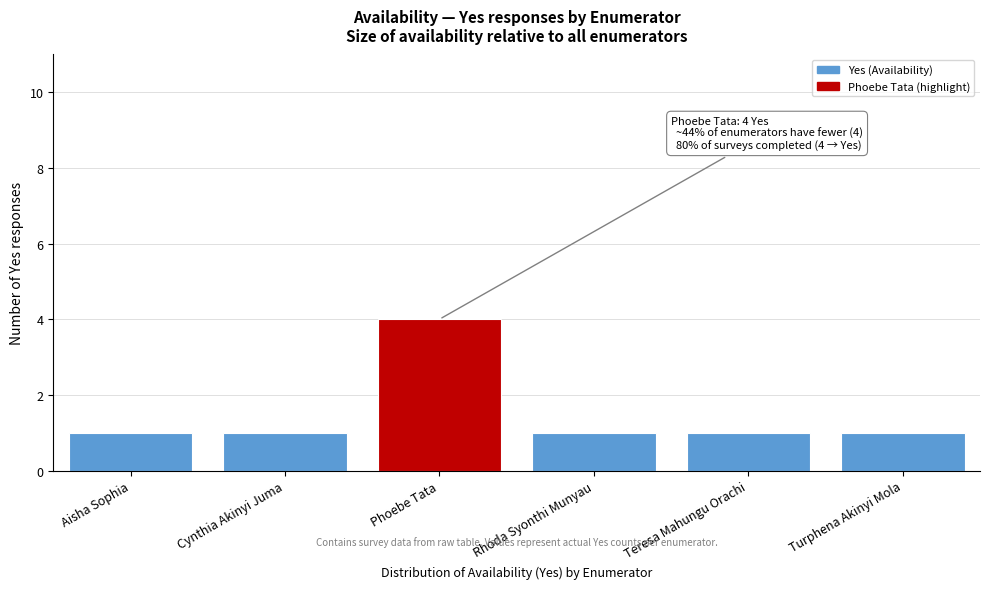

Reading left to right, extract all data points from this chart.

1	1	4	1	1	1